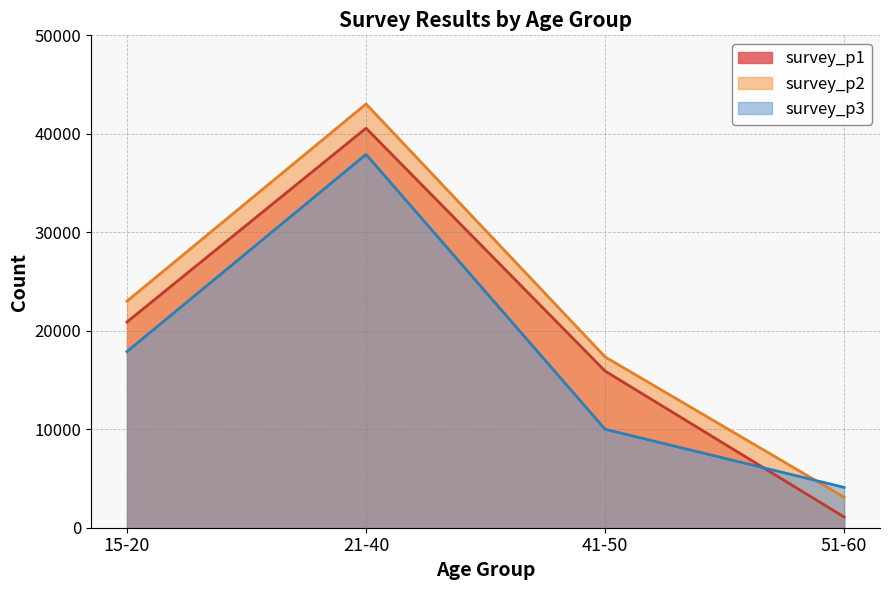

What are all the series names shown in the legend?

survey_p1, survey_p2, survey_p3